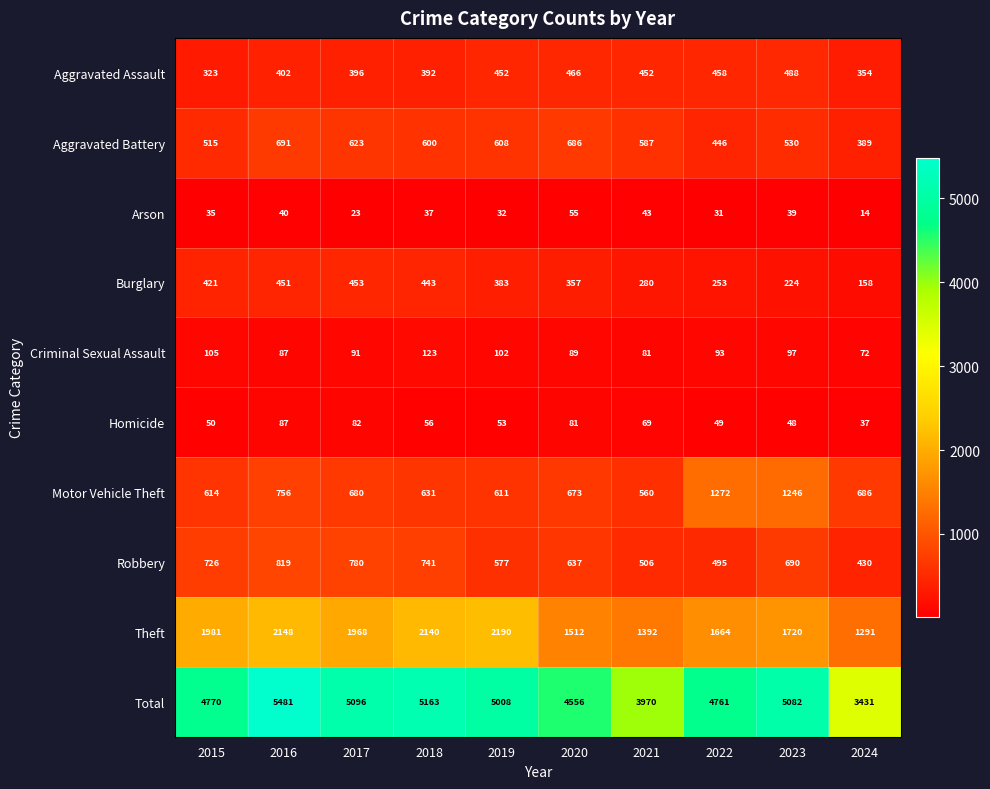

Which series has the largest total across all categories?

Total